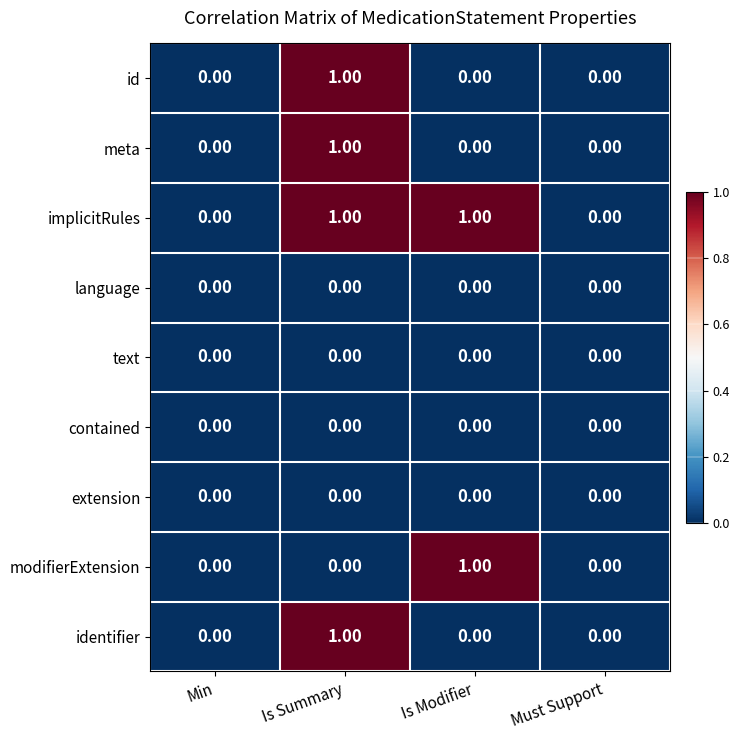

At which category is the sum across all series the highest?

Is Summary